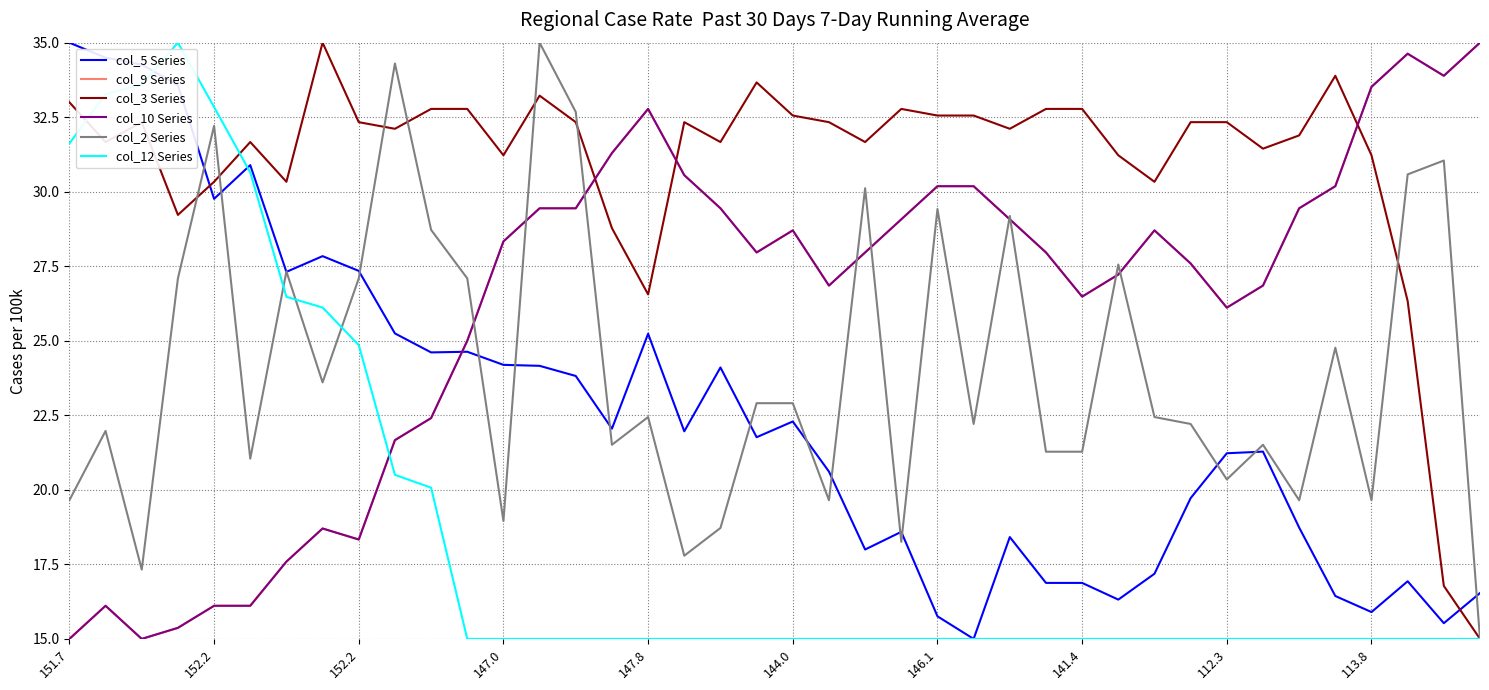

Which series has the largest range (max minus min)?

col_5 Series